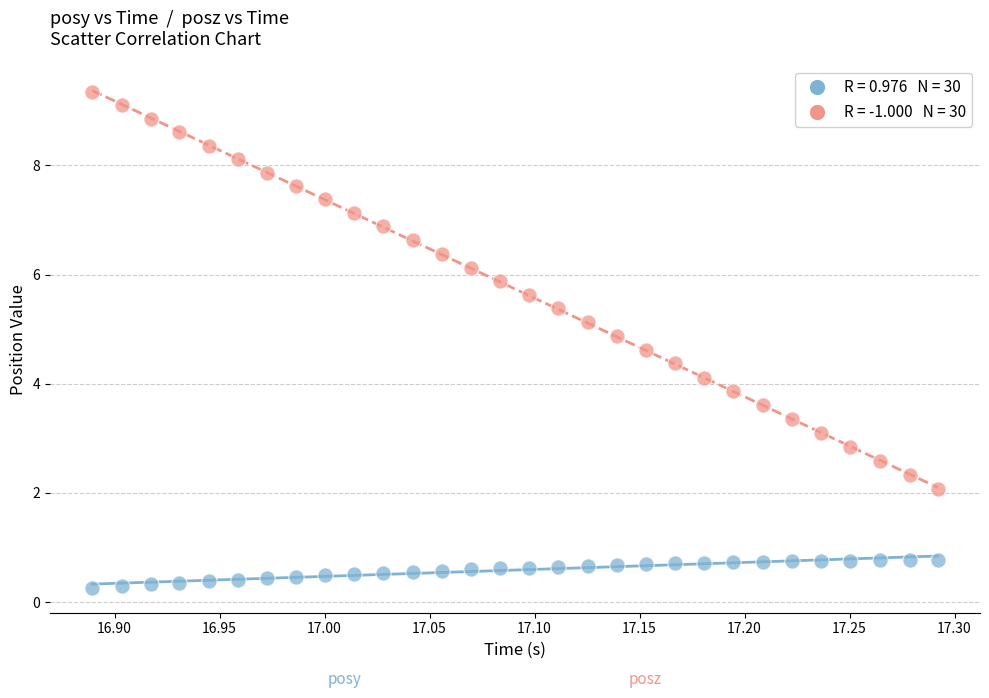

Across all data points, what is the range of Y values (max minus min)?

9.1